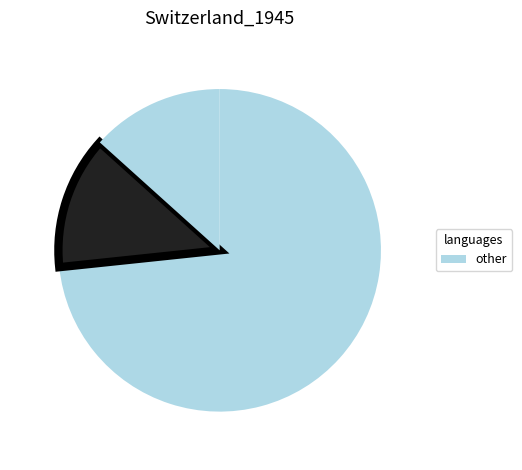

How many segments does this pie chart have?

3